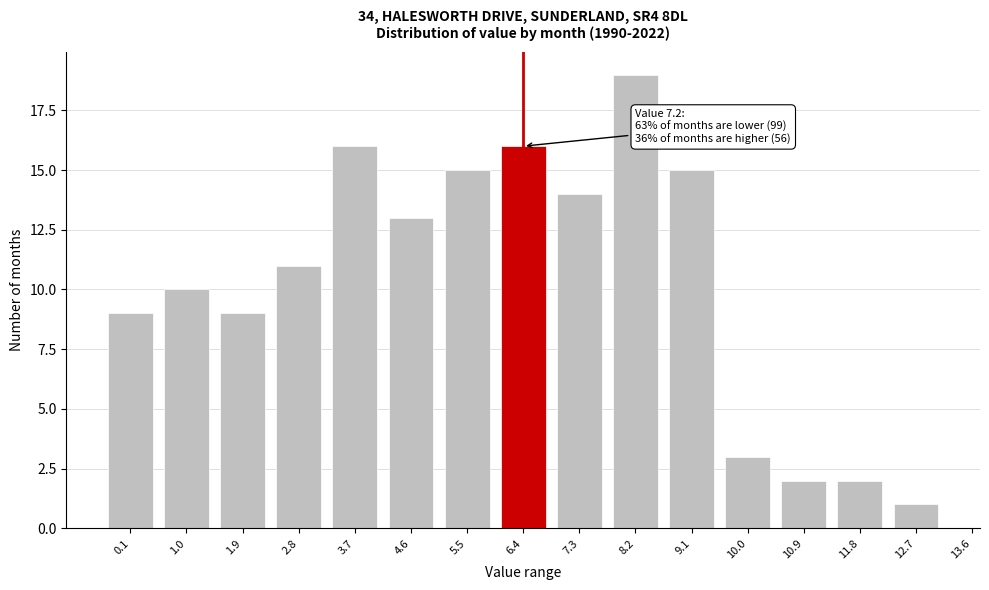

Reading left to right, transcribe all the data shown in this chart.

0.1=9	1.0=10	1.9=9	2.8=11	3.7=16	4.6=13	5.5=15	6.4=16	7.3=14	8.2=19	9.1=15	10.0=3	10.9=2	11.8=2	12.7=1